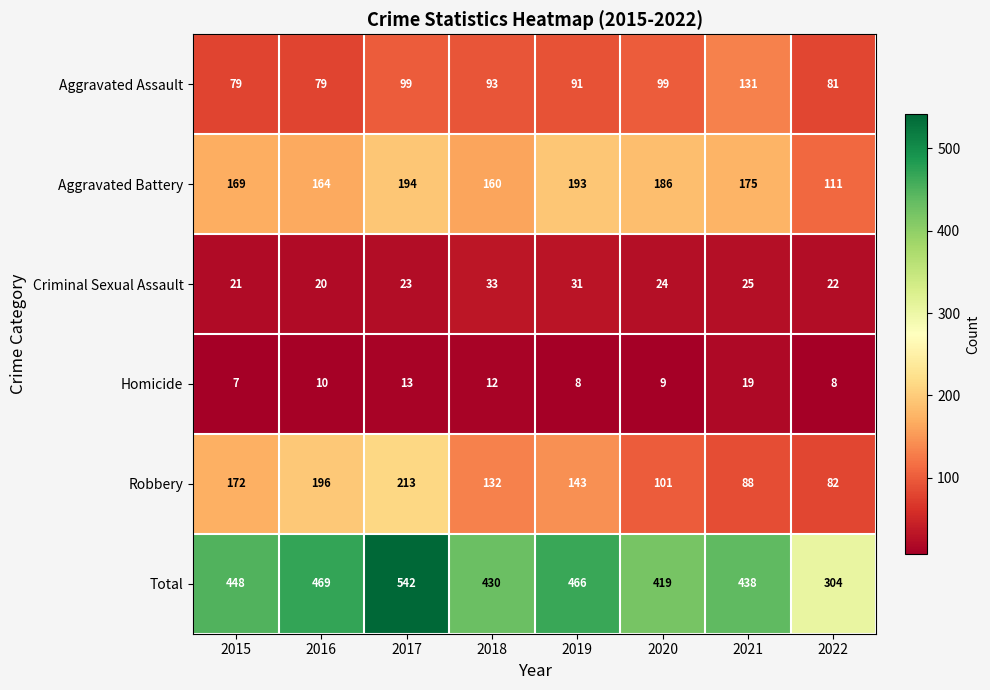

What is the difference between the Total values at 2019 and 2017?

76